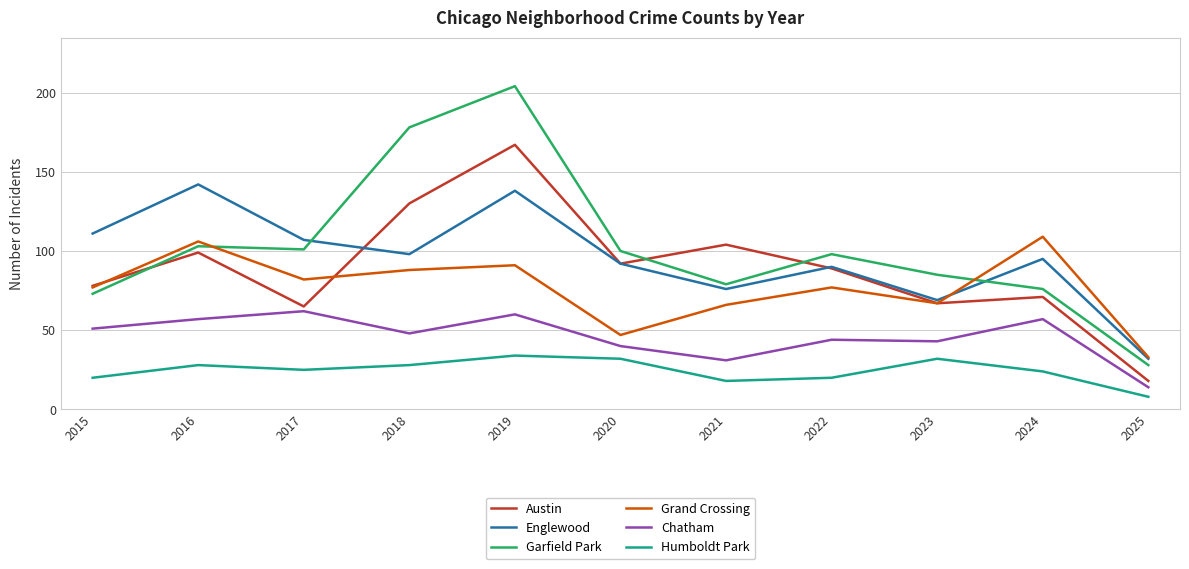

Is it true that Englewood equals 195 at 2015?

False